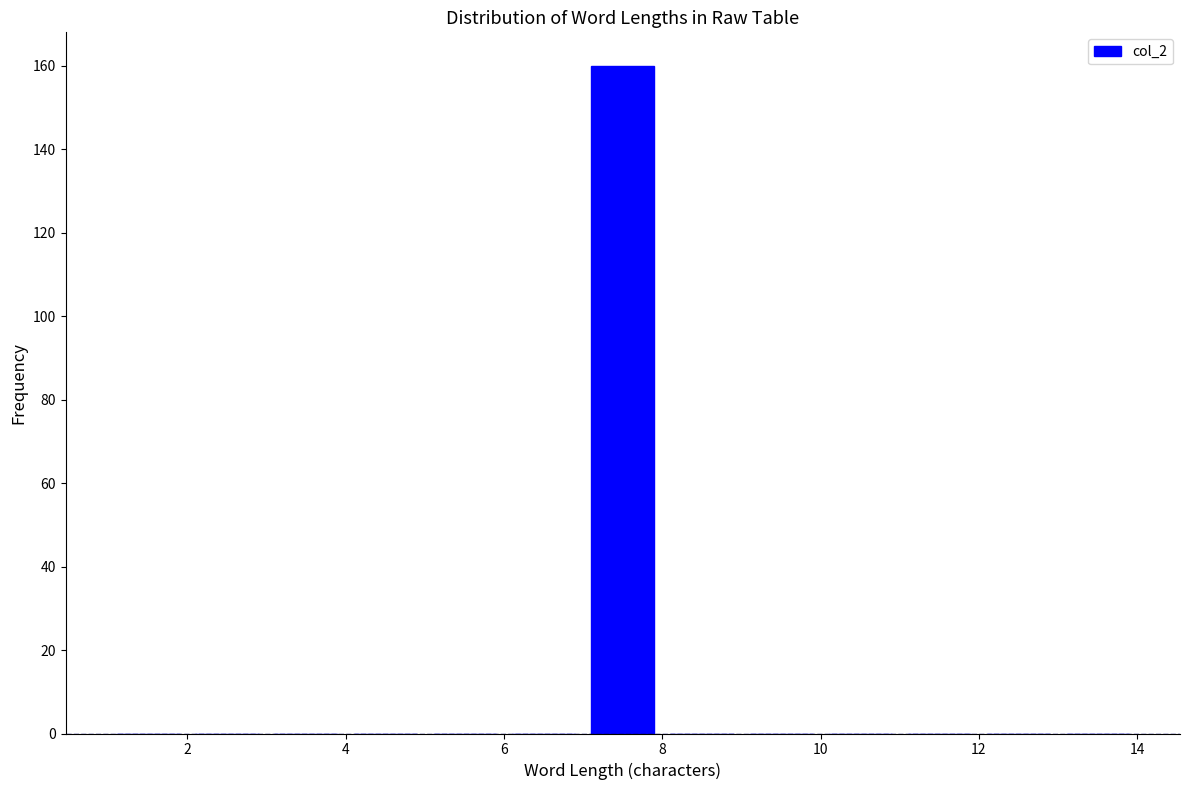

Which range on the x-axis has the tallest bar?

7 to 8